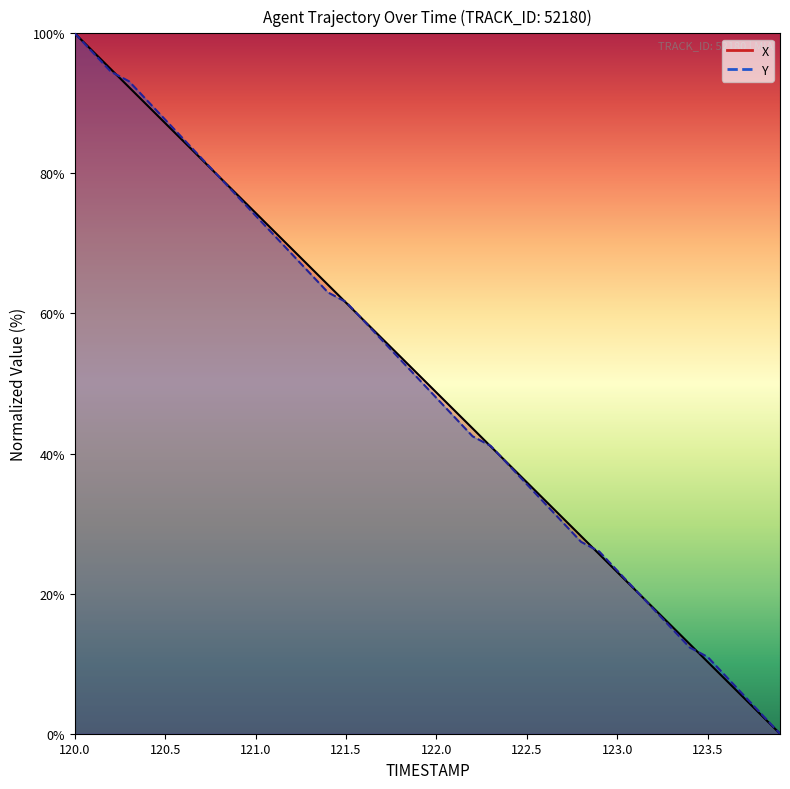

Between which two adjacent categories do X and Y first intersect?

120.2 and 120.3